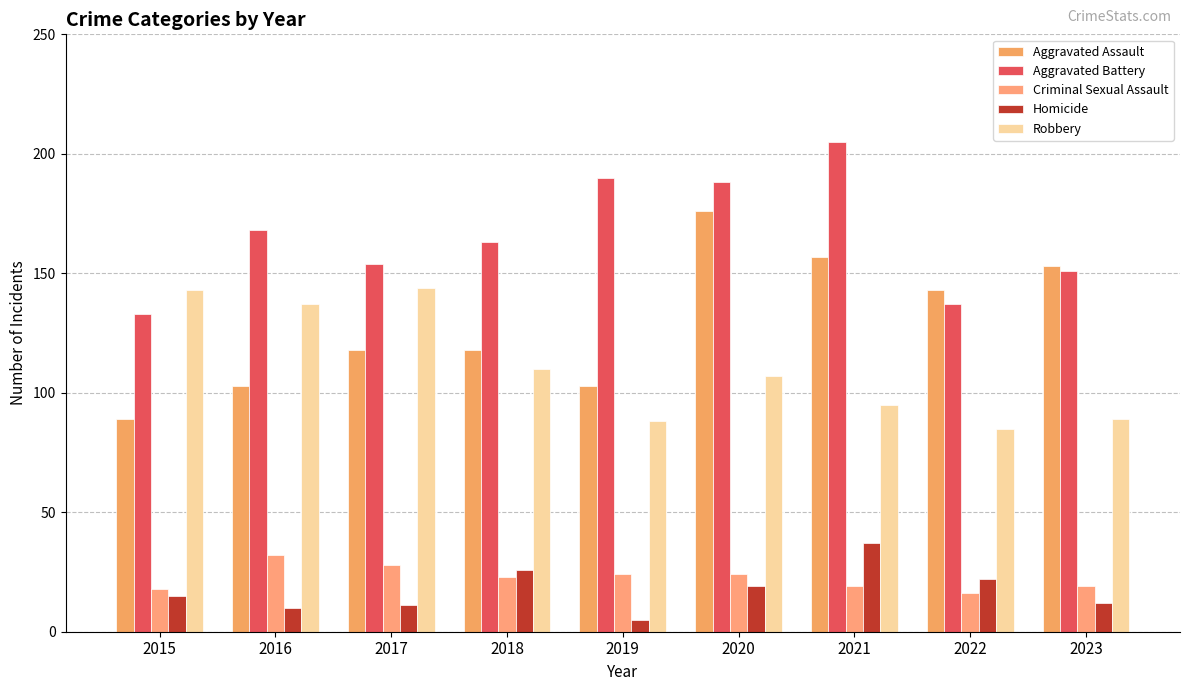

True or false: Criminal Sexual Assault has a value of 32 at 2016.

True